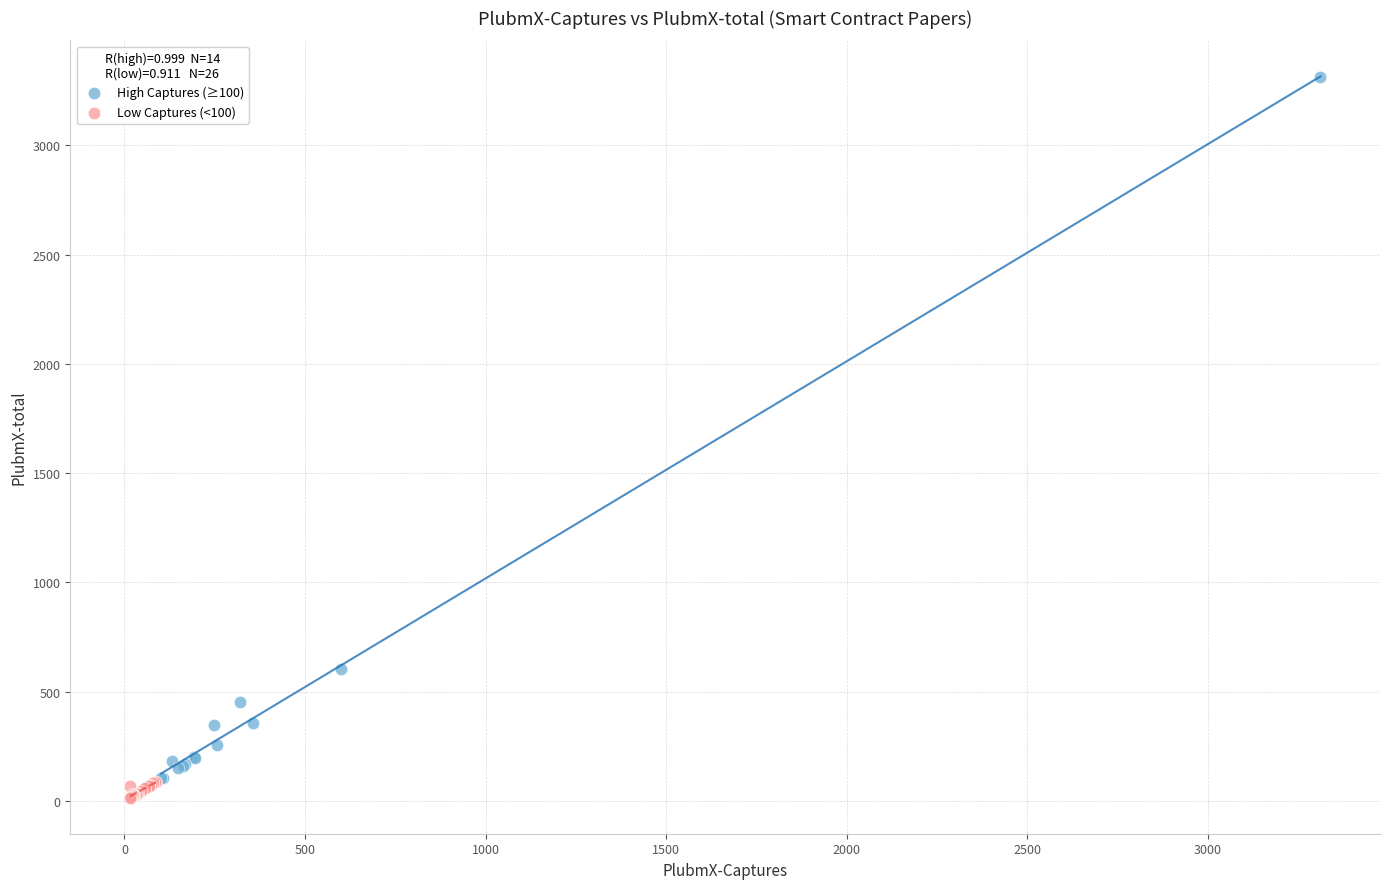

Which series contains the highest Y value?

High Captures (≥100)